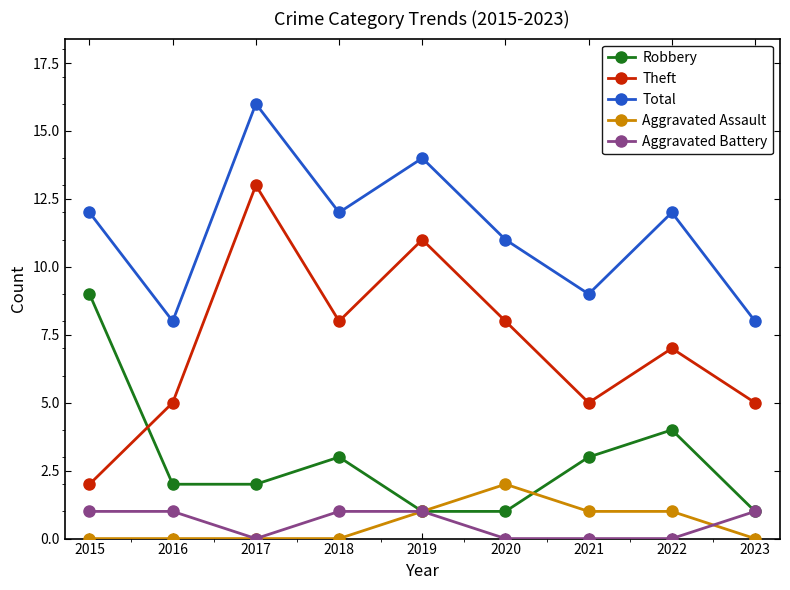

What is the difference between the maximum and minimum values in the Theft series?

11